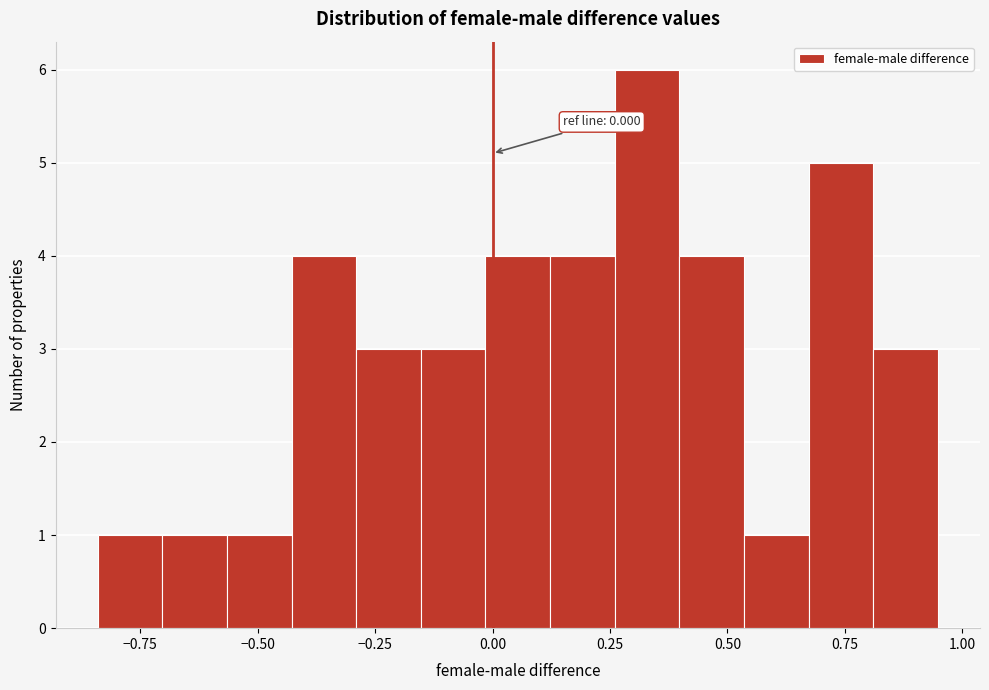

Read against the x-axis, roughly where is the centre of the tallest bar?

0.35